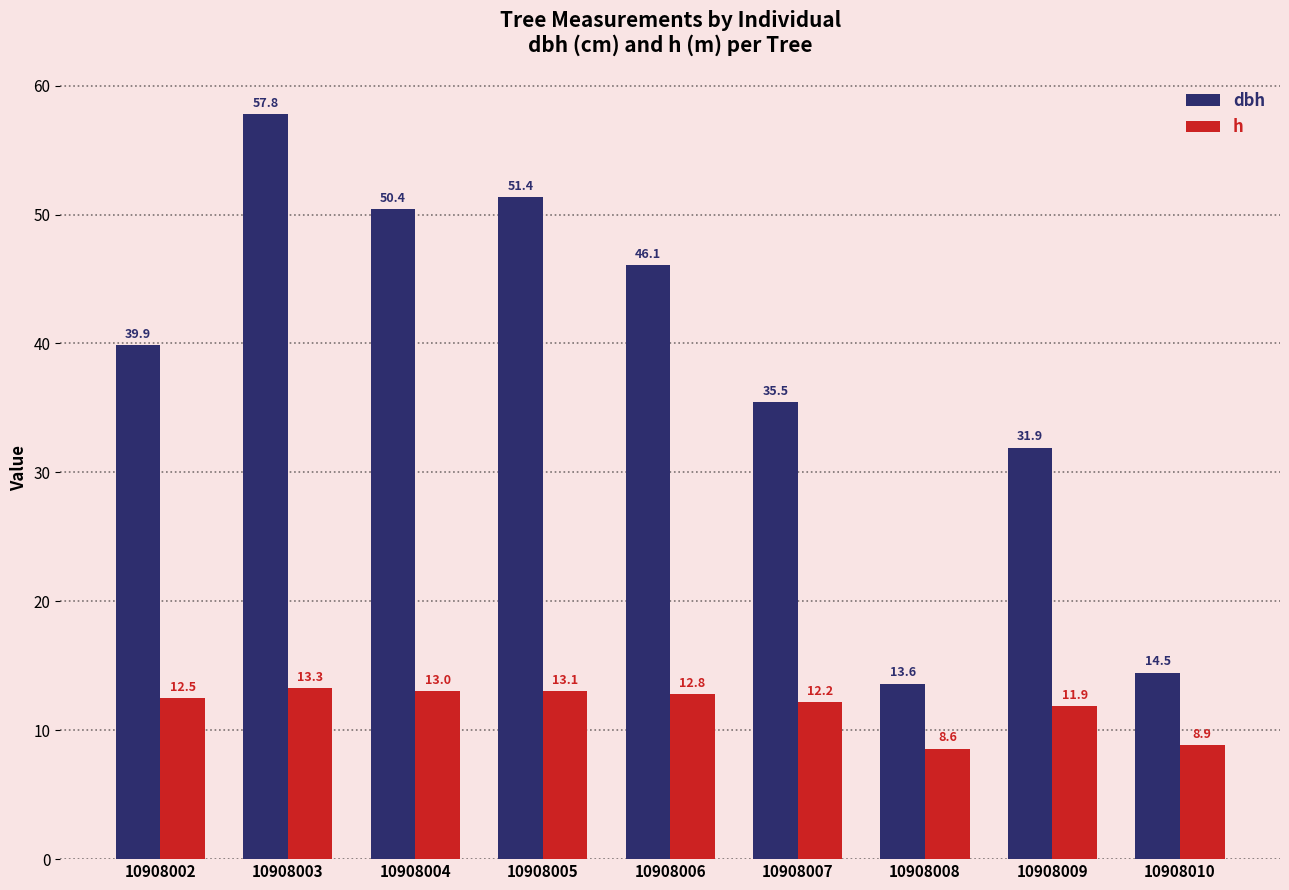

Reading left to right, what are all the values shown in this chart?

dbh: 39.9	57.8	50.4	51.4	46.1	35.5	13.6	31.9	14.5
h: 12.5	13.3	13.0	13.1	12.8	12.2	8.6	11.9	8.9